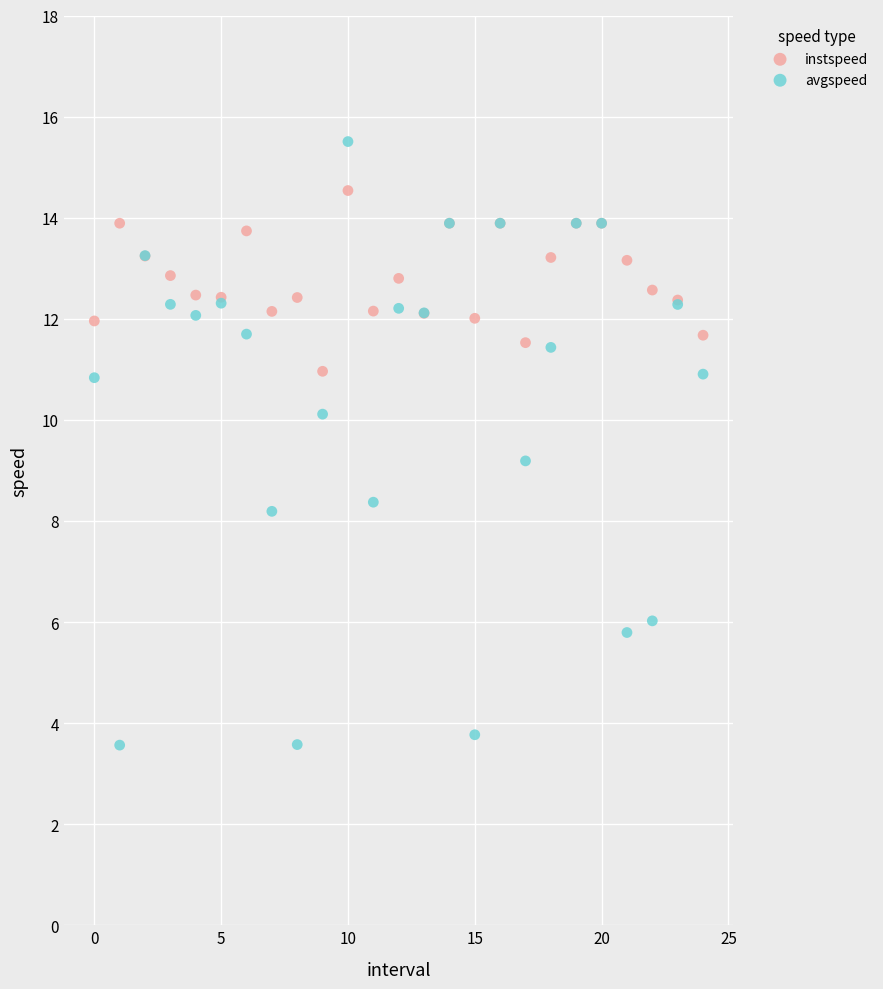

Across all series, what Y value is closest to 9?

9.2